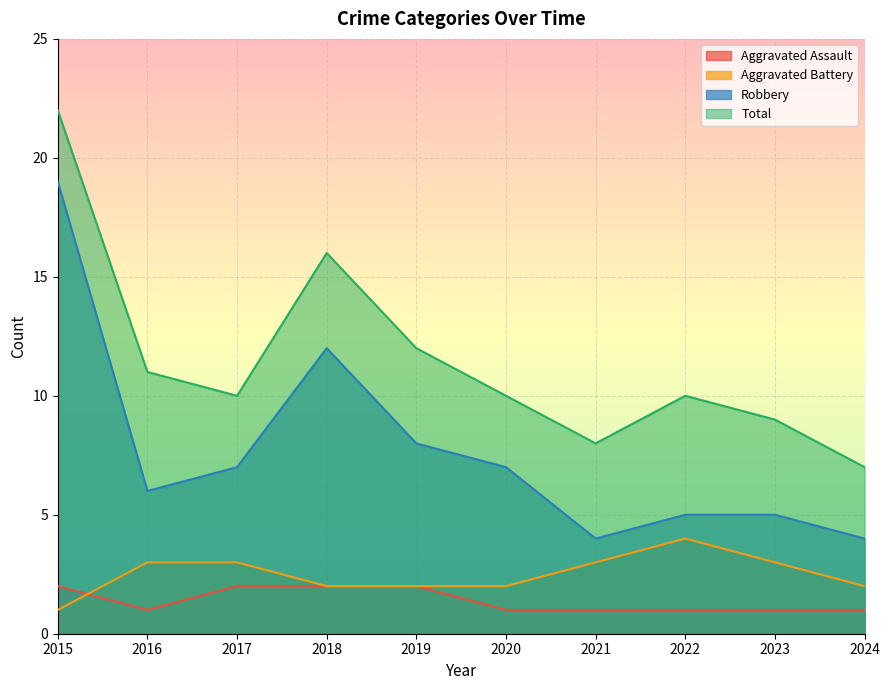

Does the chart display data point markers on the line(s)?

No